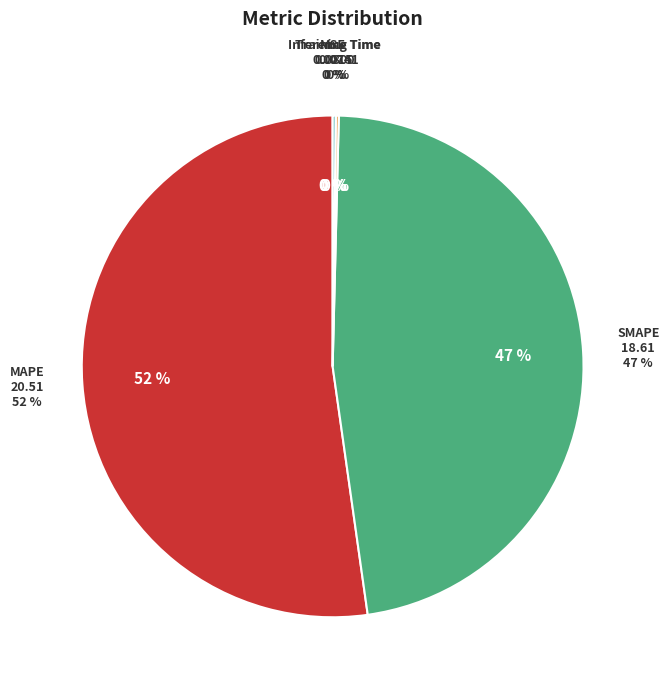

What is the change in value from MSE to Inference Time?

+0.1